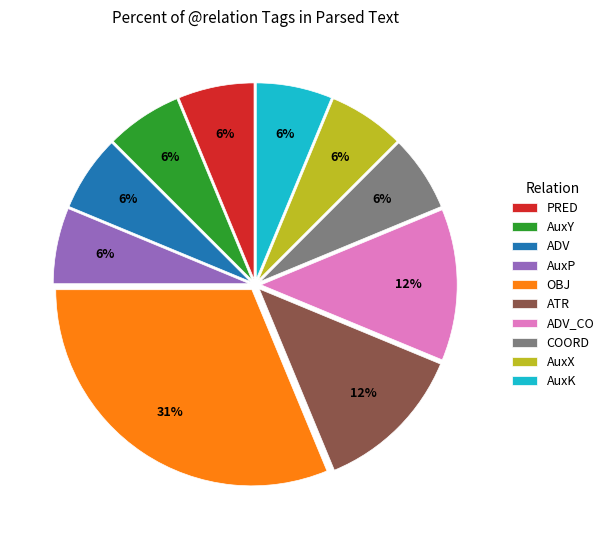

How many slices are in this pie chart?

10